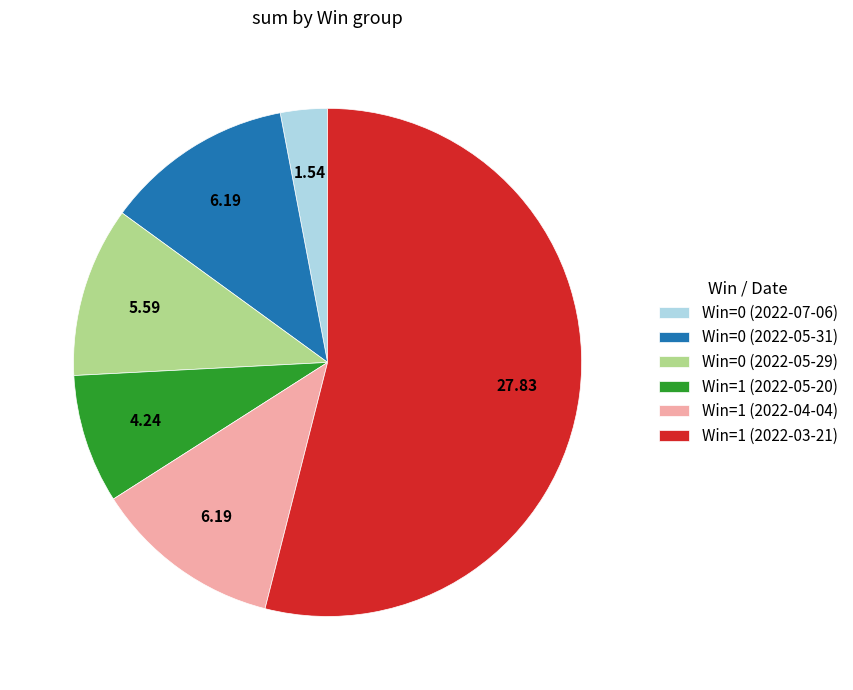

Which slice is the largest?

Win=1 (2022-03-21)